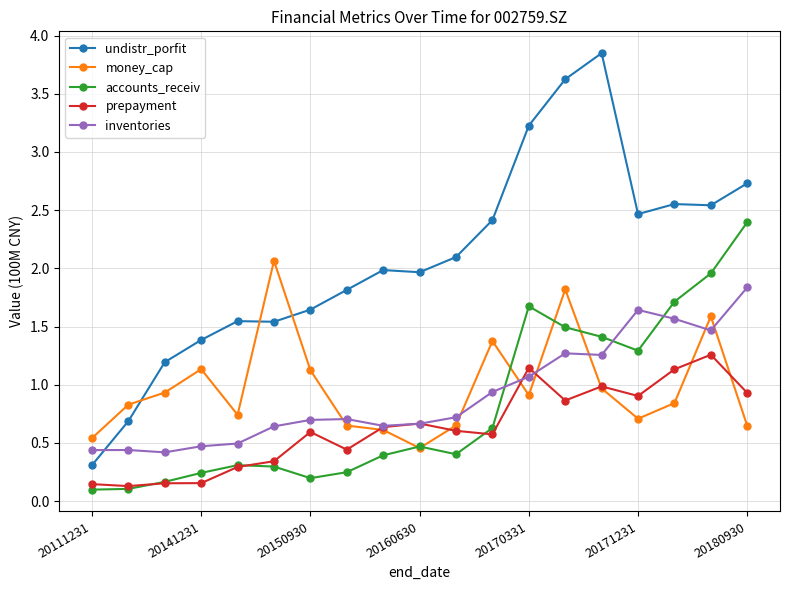

In prepayment, how many points are higher than both neighbors (excluding endpoints)?

5